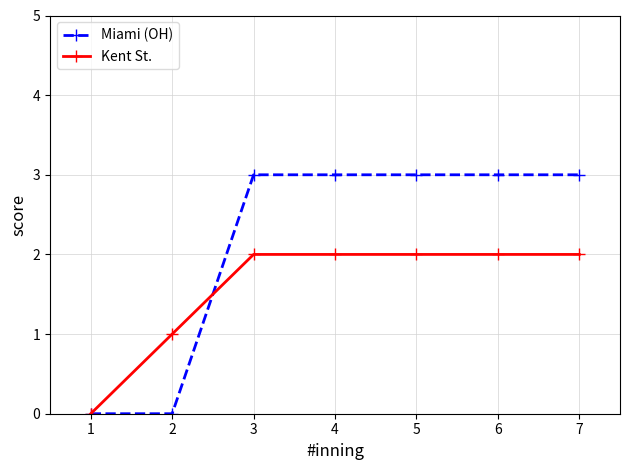

What is the value of the Miami (OH) point at the 5th from the left?

3